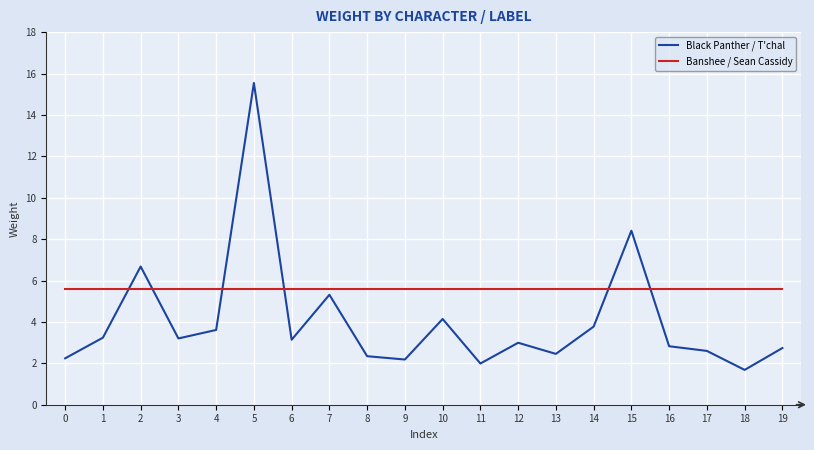

Which series has the widest spread of values?

Black Panther / T'chal